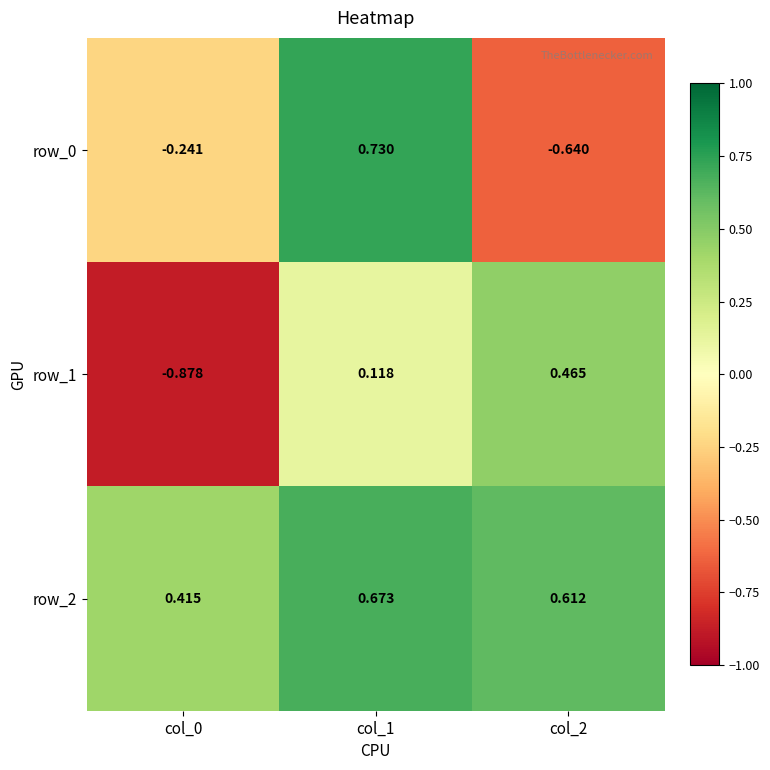

At which label is row_1 closest to 0?

col_1